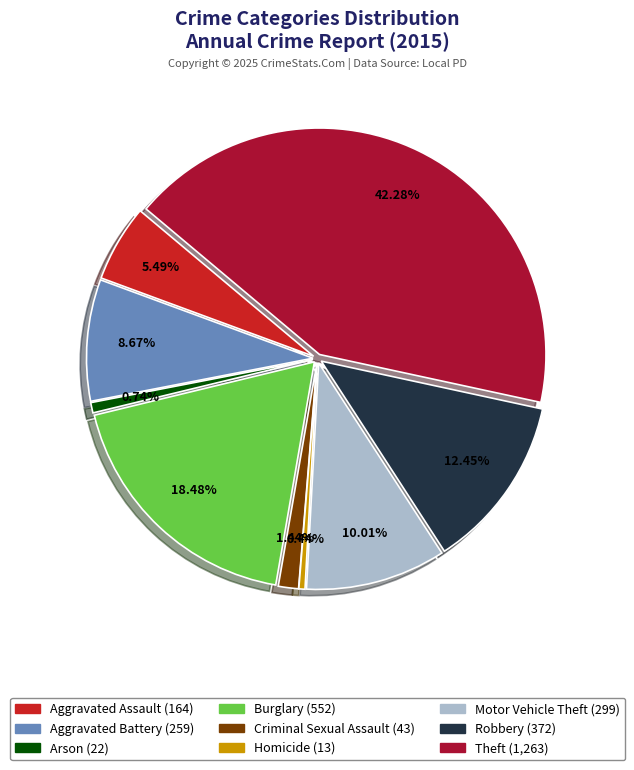

The Arson slice represents 11% of the pie. True or false?

False